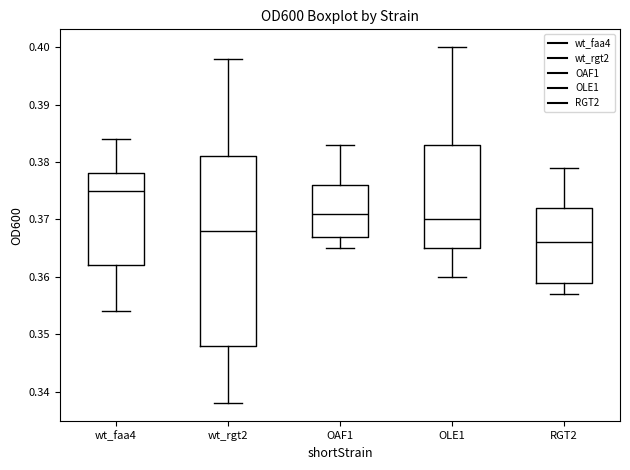

Which box's median line is the lowest?

RGT2